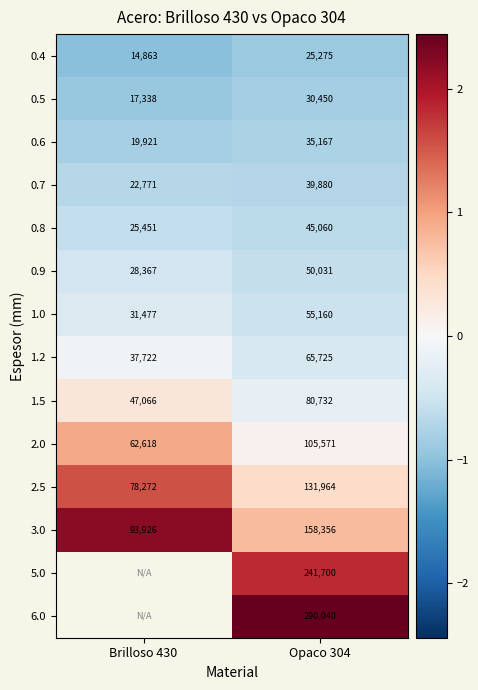

Is the value of 0.8 at Opaco 304 greater than the value of 1.0 at Opaco 304?

No